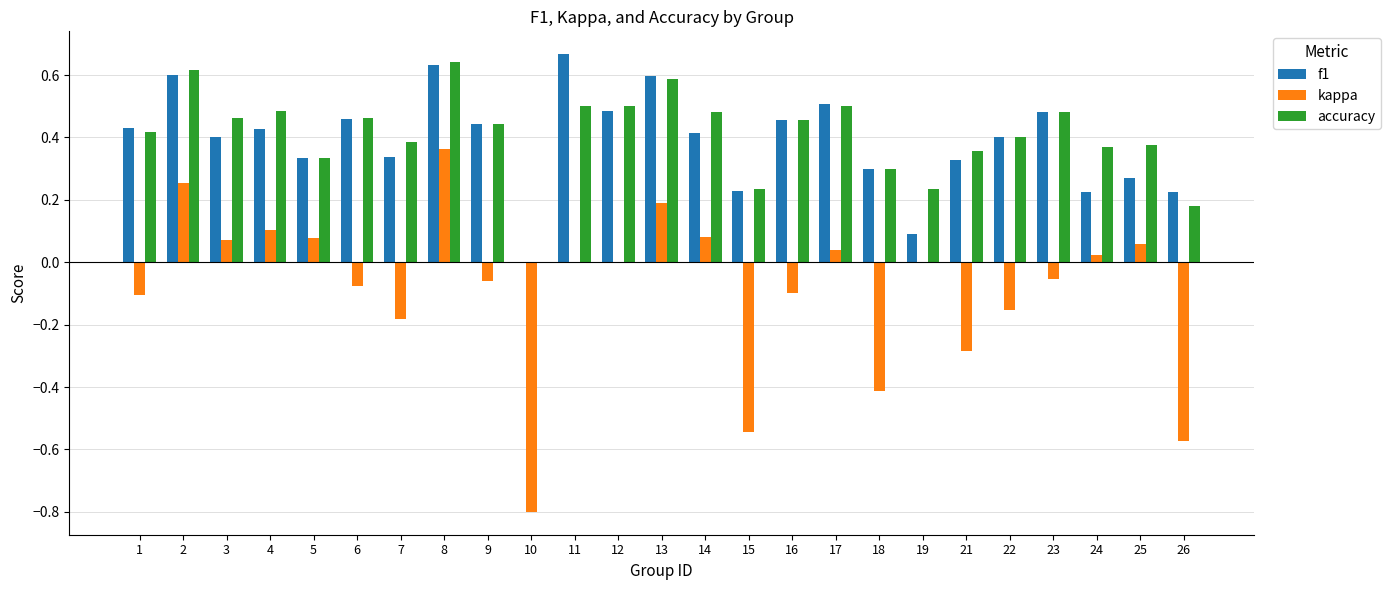

What is the sum of all f1 values?

9.7